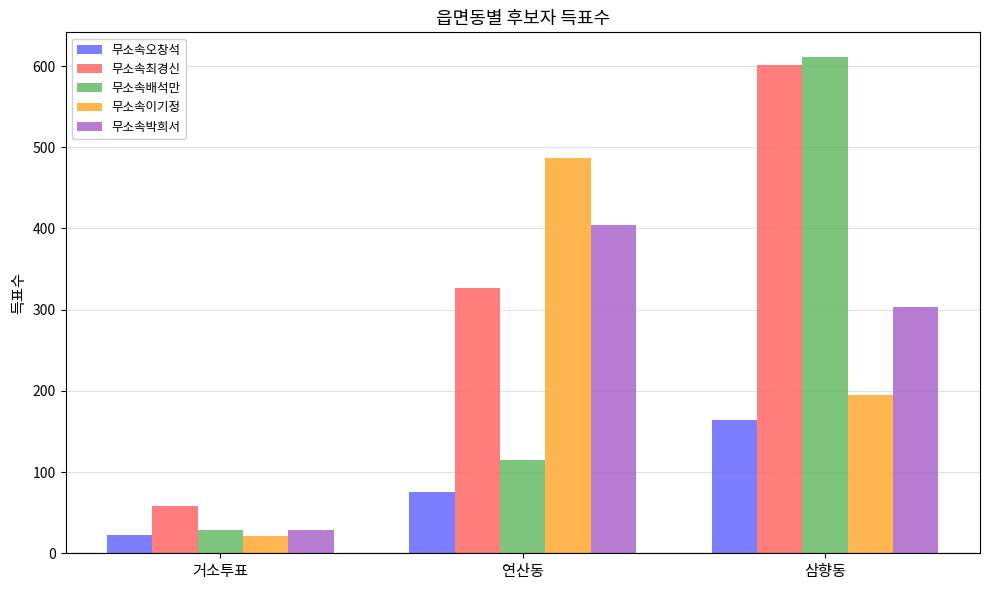

What is the difference between the 무소속오창석 values at 삼향동 and 연산동?

89